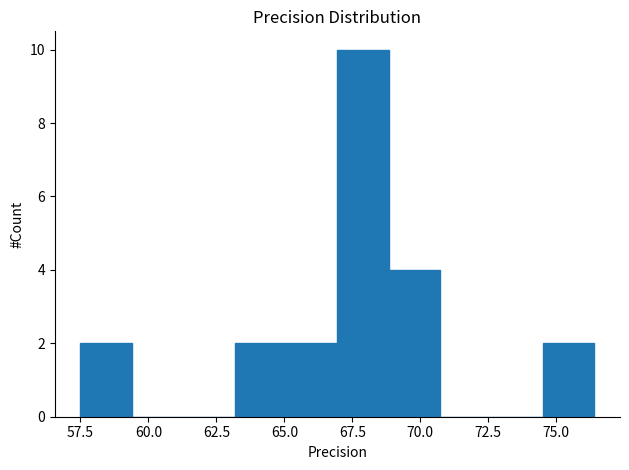

Around what value on the x-axis is the tallest bar? Give the approximate position of its centre, as read against the axis.

68.0